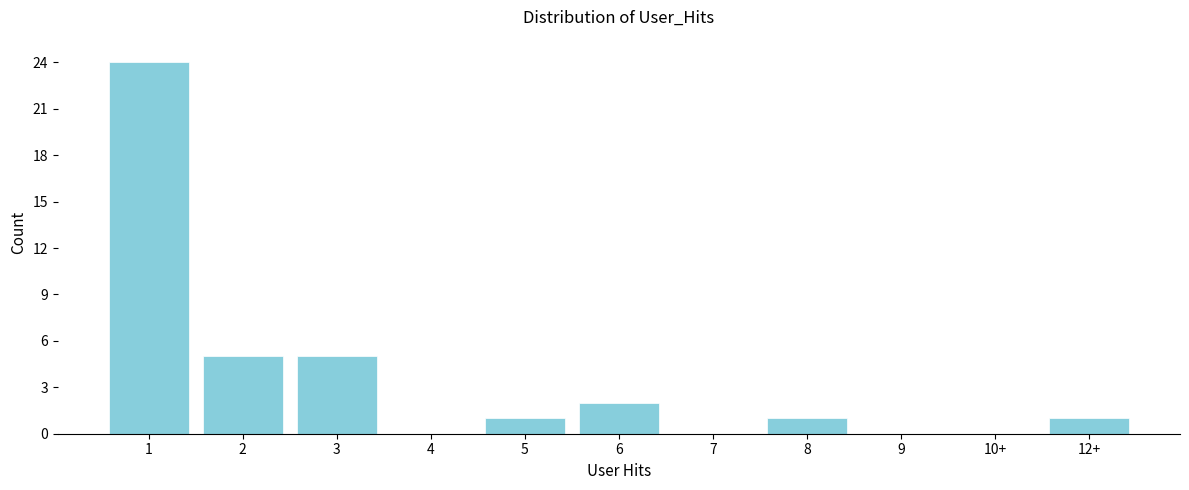

Reading left to right, what are all the values shown in this chart?

1=24	2=5	3=5	4=0	5=1	6=2	7=0	8=1	9=0	10+=0	12+=1